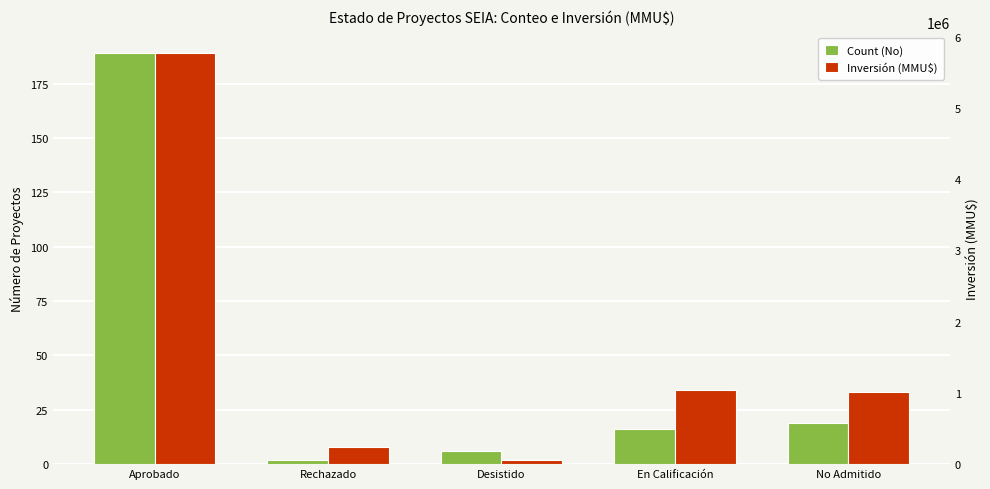

List the series in order of their overall mean, lowest first.

Count (No), Inversión (MMU$)